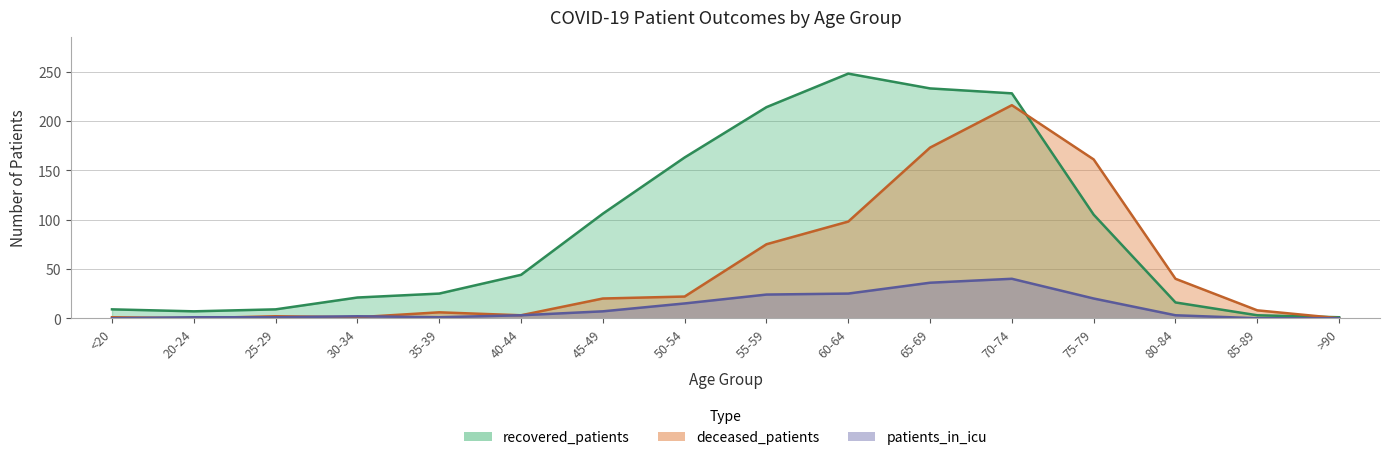

At which category is the sum across all series the highest?

70-74